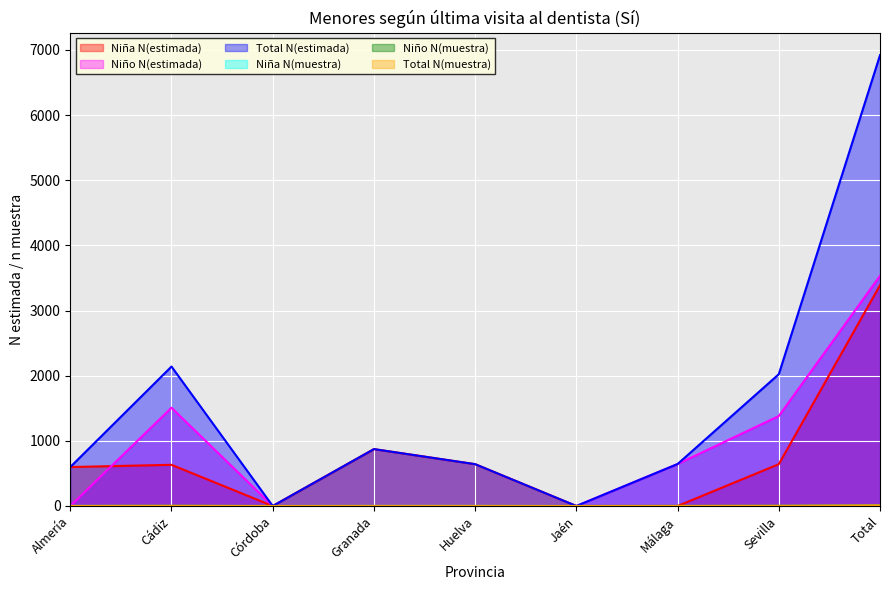

Between Jaén and Málaga, which is larger?

Jaén